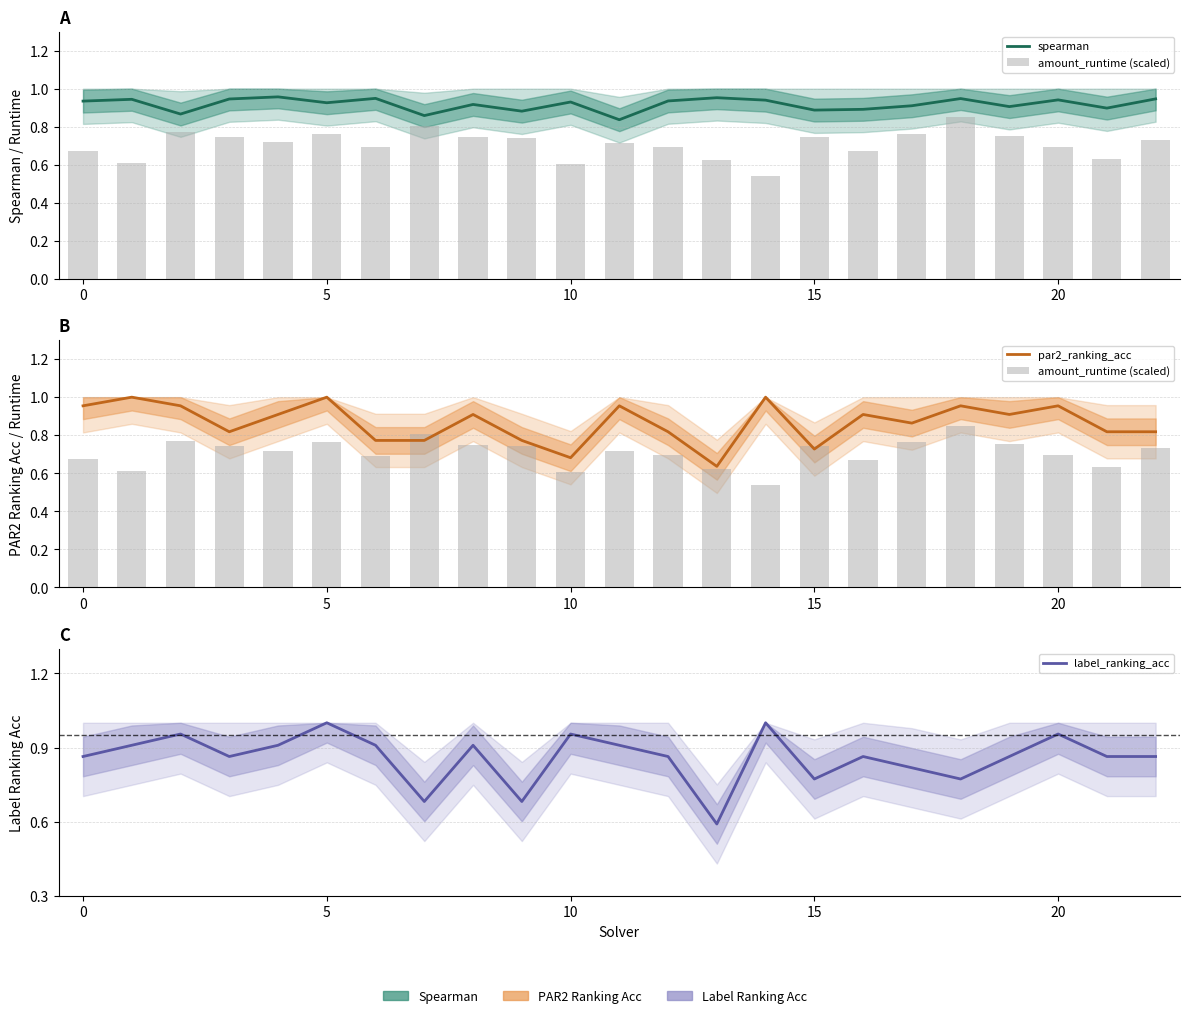

What are all the series names shown in the legend?

spearman, amount_runtime (scaled), par2_ranking_acc, label_ranking_acc